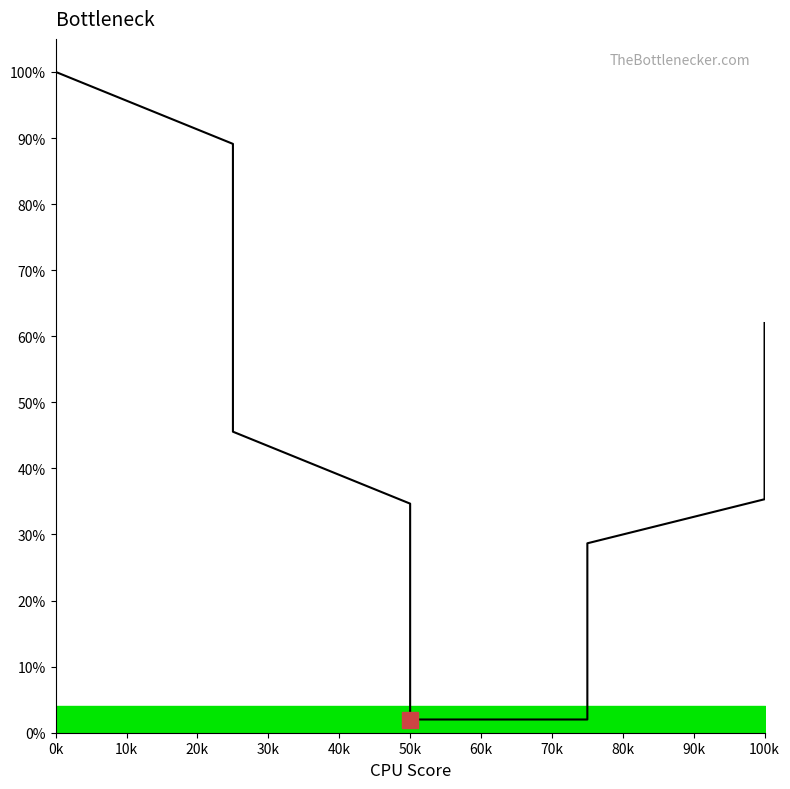

Does the chart display data point markers on the line(s)?

No